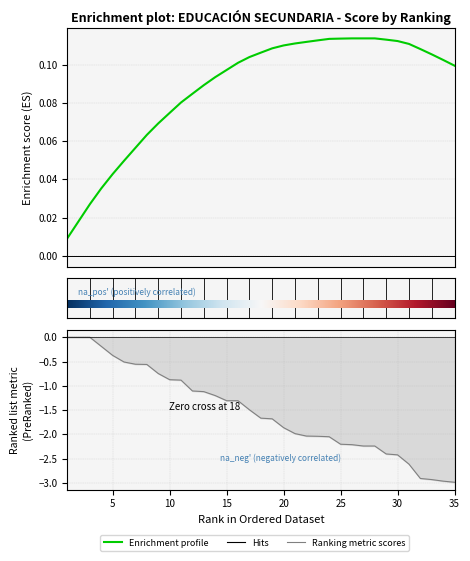

The chart shows a value of -1.3 at 16. True or false?

True